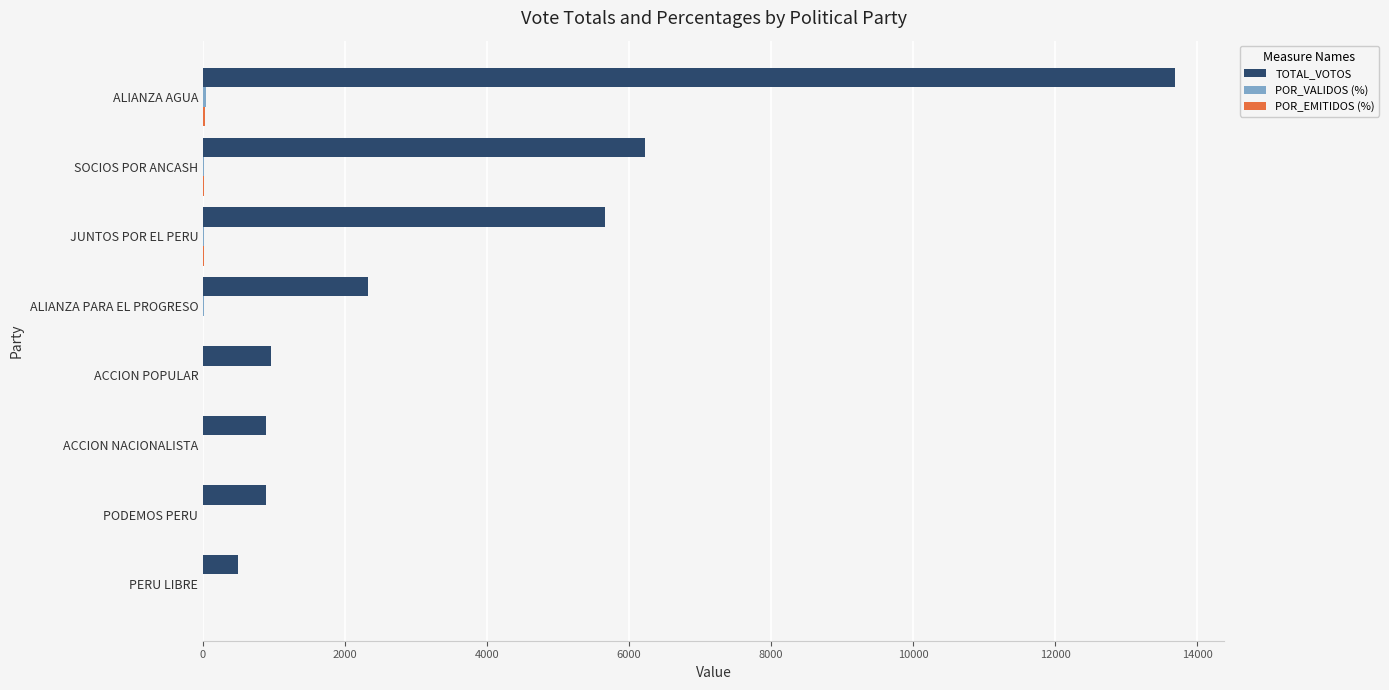

The value of TOTAL_VOTOS at SOCIOS POR ANCASH is 6231.0. True or false?

True